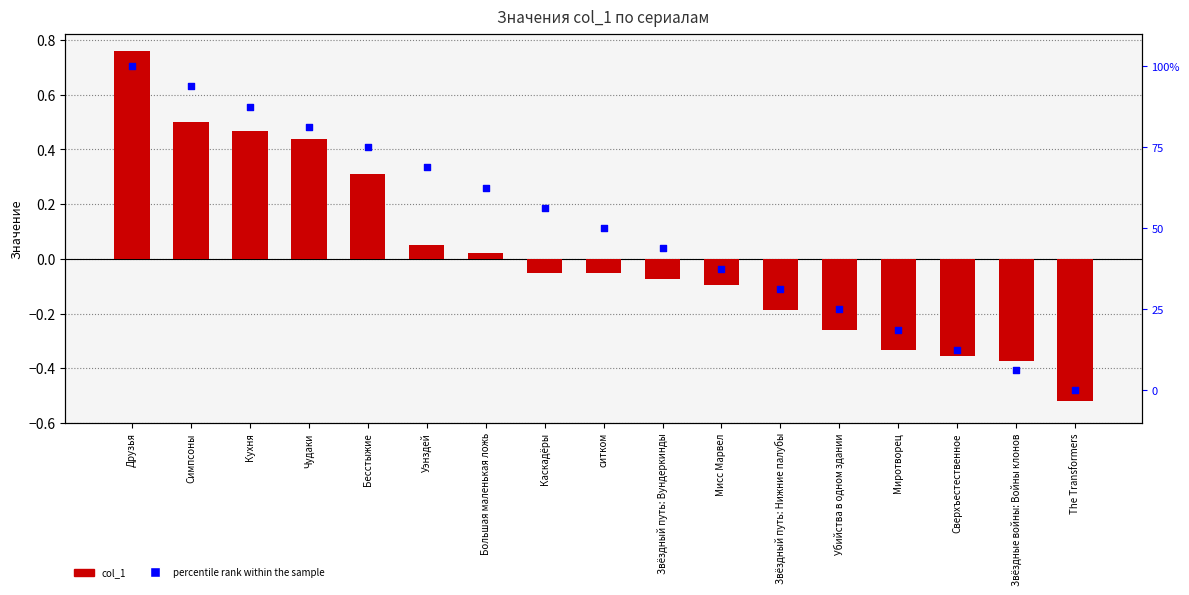

Which series contains the highest Y value?

percentile rank within the sample